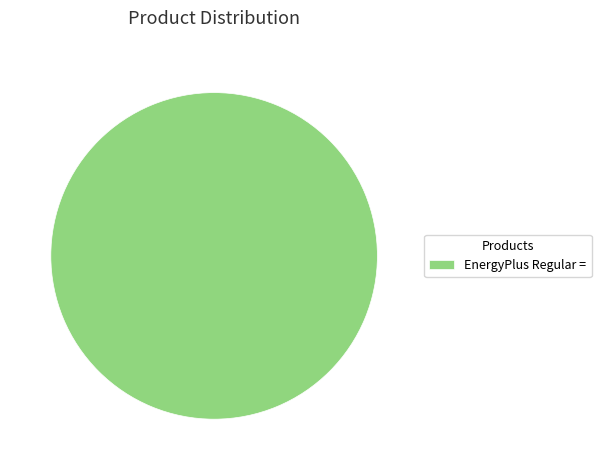

Rank the categories by value from lowest to highest.

EnergyPlus Regular =